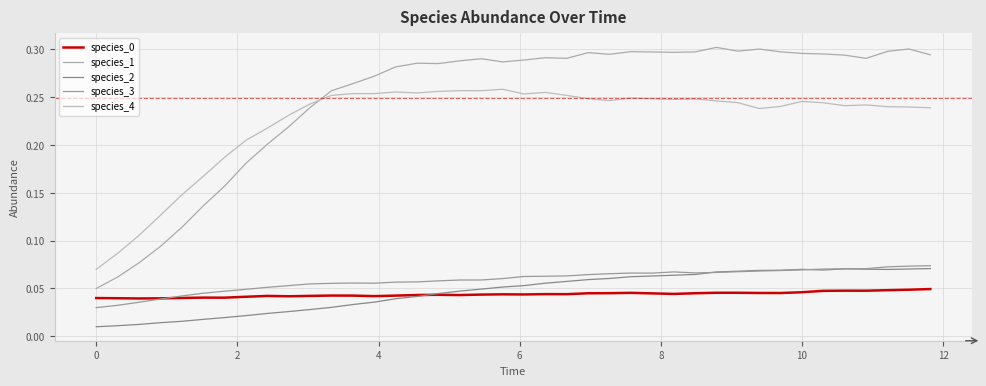

In species_3, how many points are higher than both neighbors (excluding endpoints)?

3